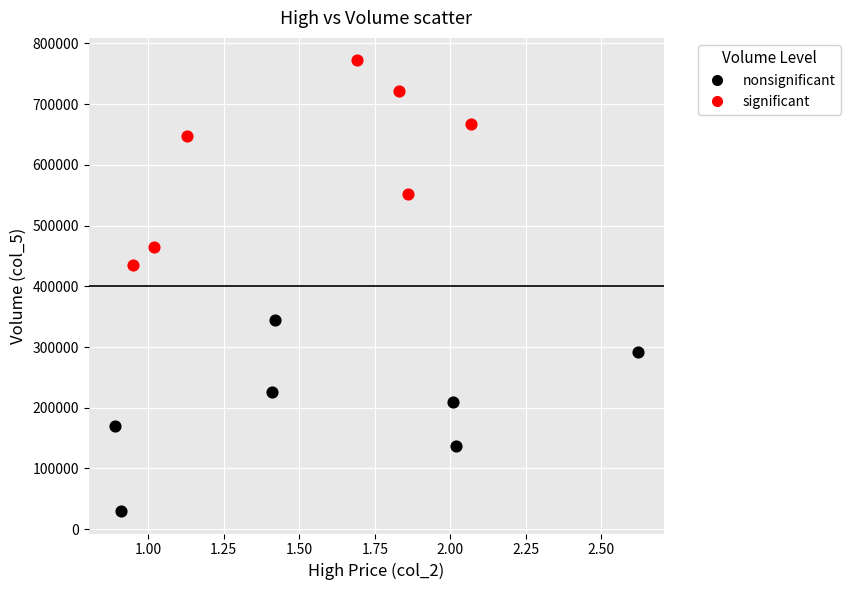

Which series reaches the minimum Y coordinate?

nonsignificant